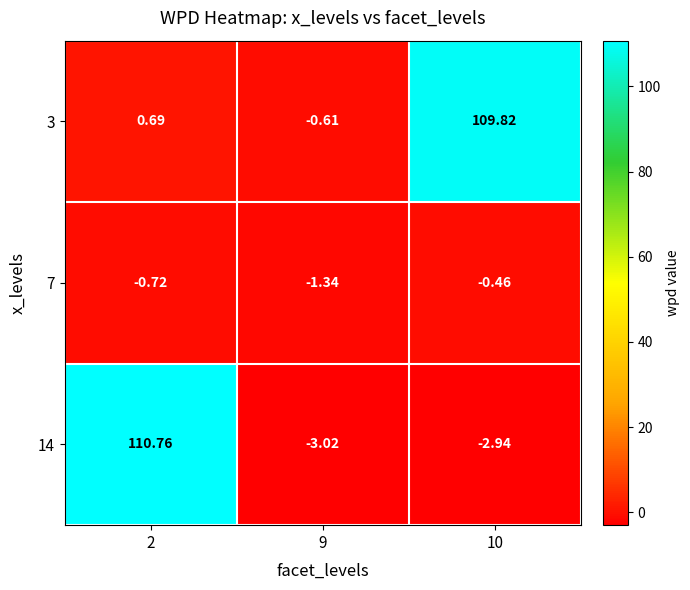

Is the value of 14 at 10 greater than the value of 3 at 10?

No